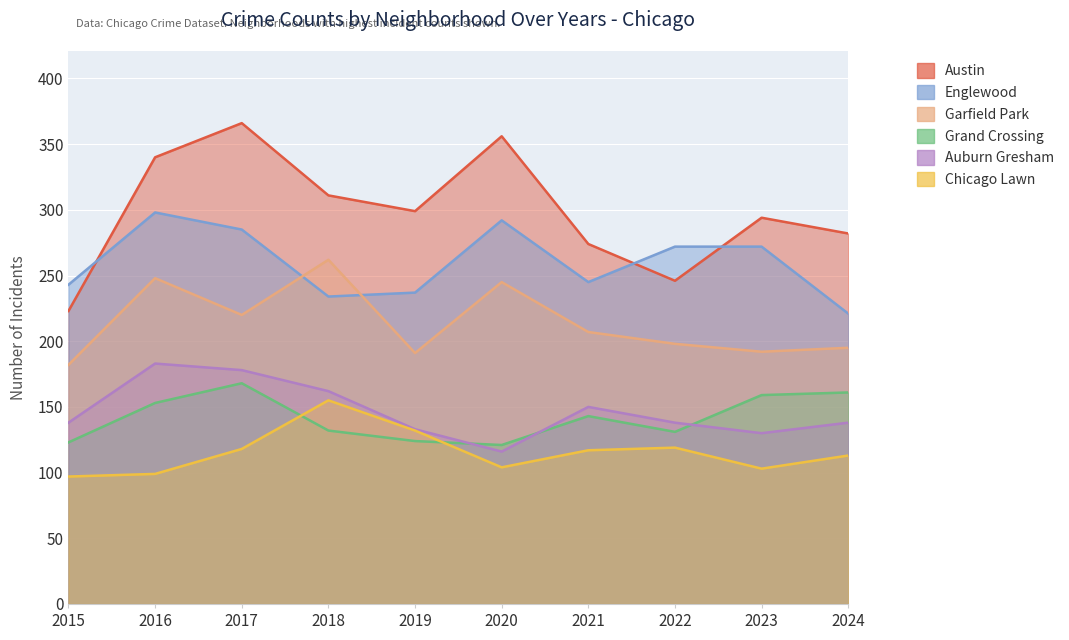

What is the value of the Austin point at the 6th from the left?

356